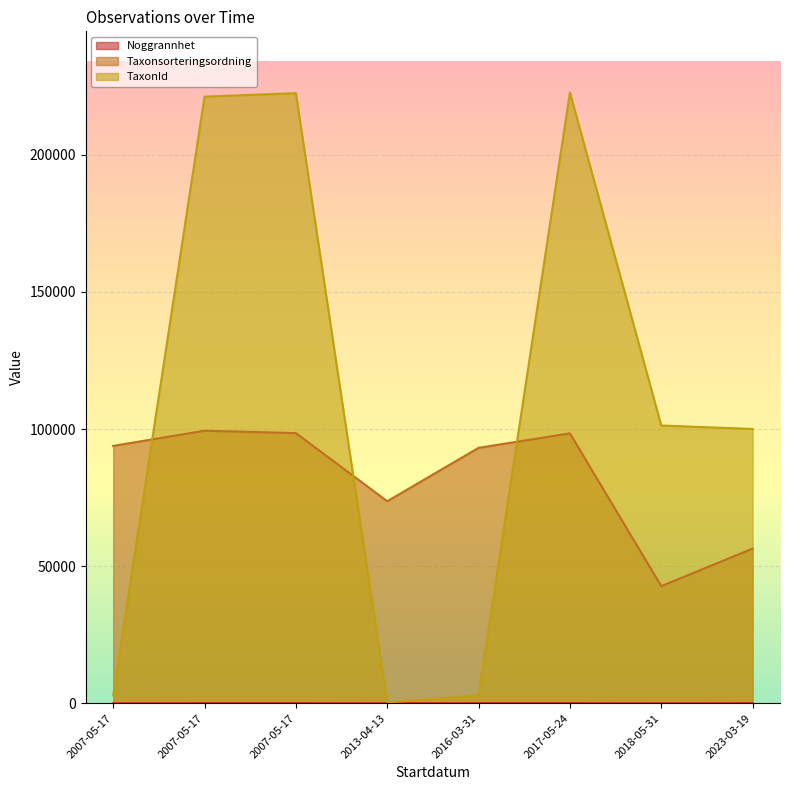

What is the maximum value shown in the chart?

222771